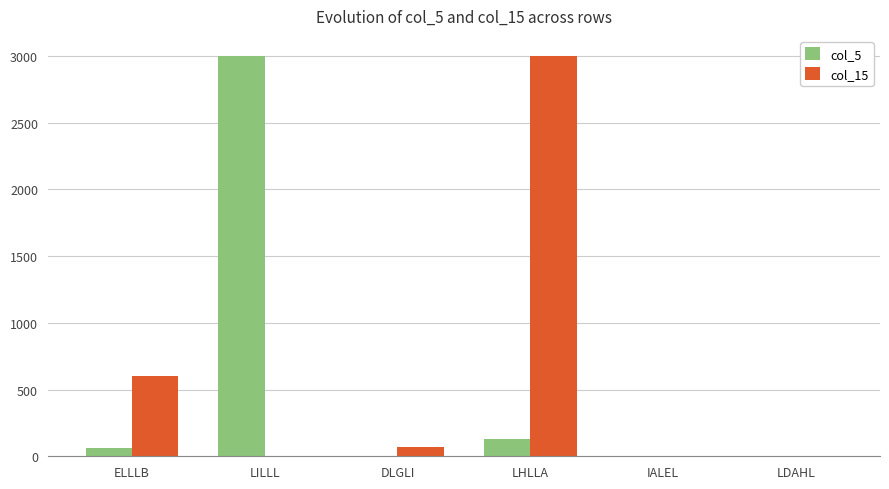

Does the chart contain stacked bars?

No